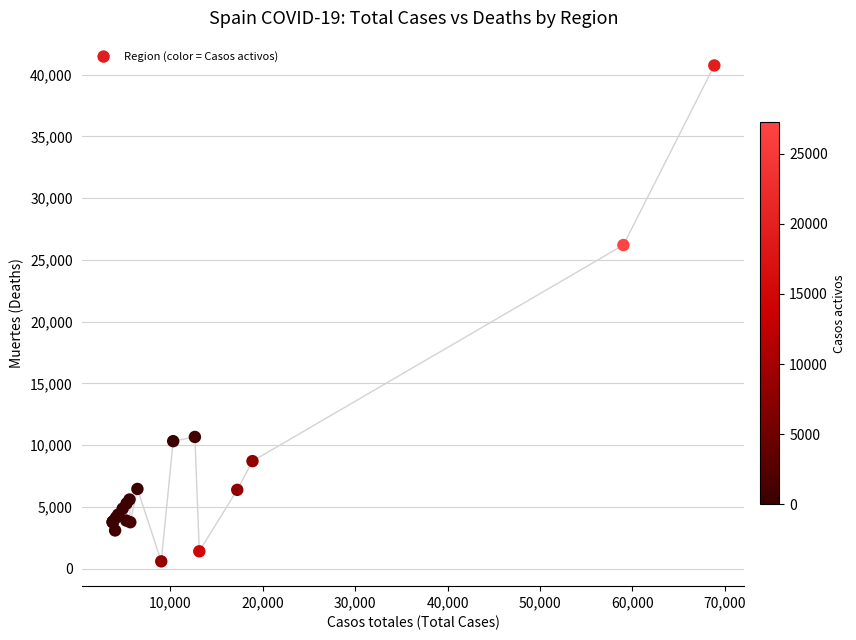

What Y value in the scatter plot is closest to 20670?

26203